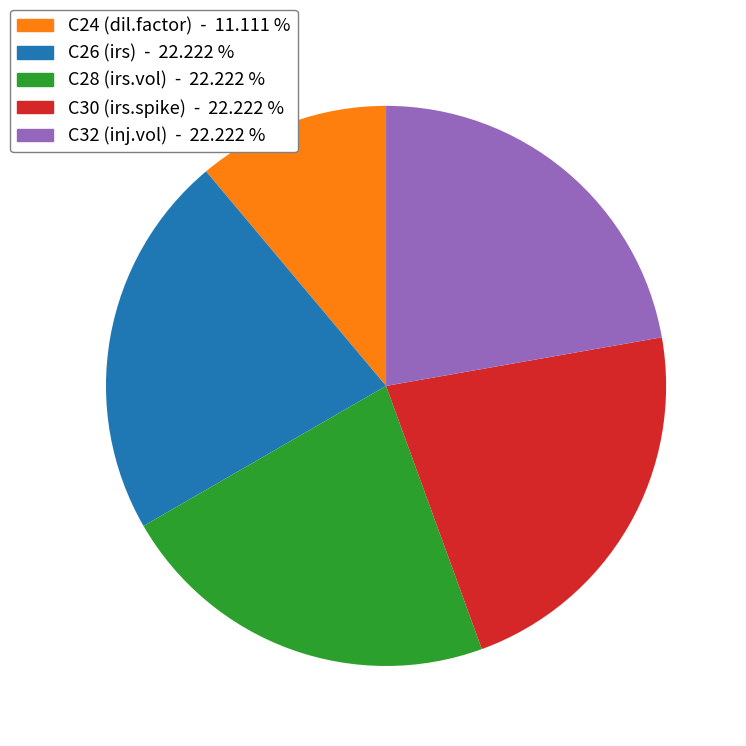

Does C32 (inj.vol) represent more than half of the total?

No